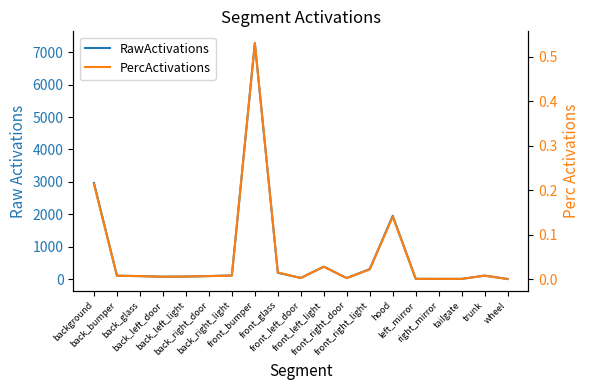

True or false: PercActivations and RawActivations cross at least once.

False